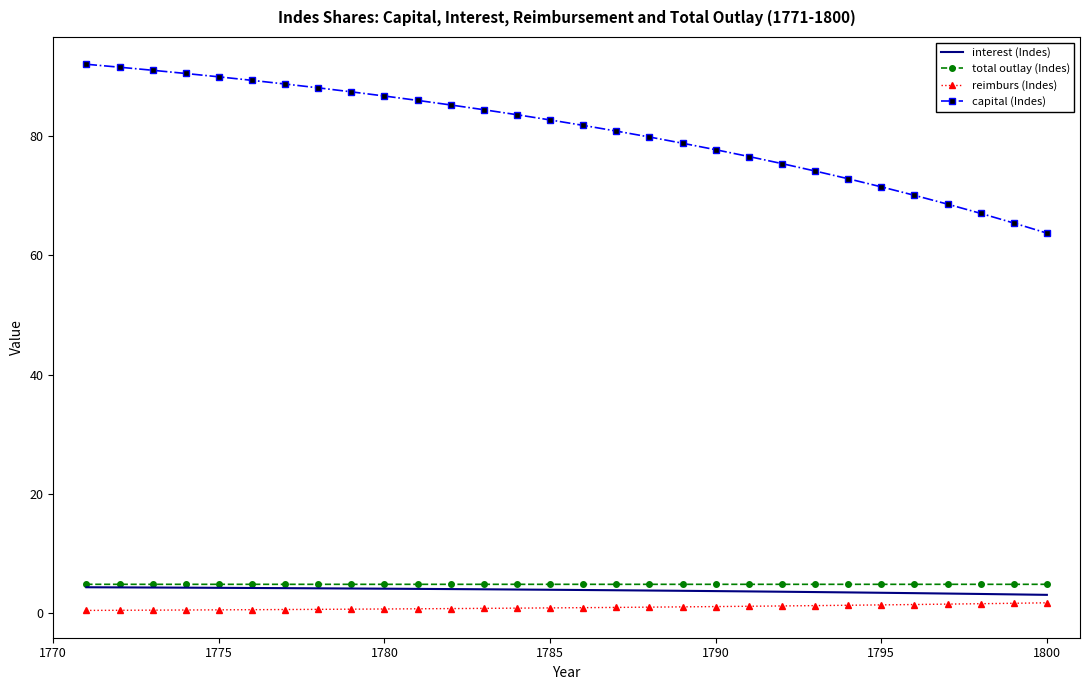

What is the maximum value for capital (Indes)?

92.1